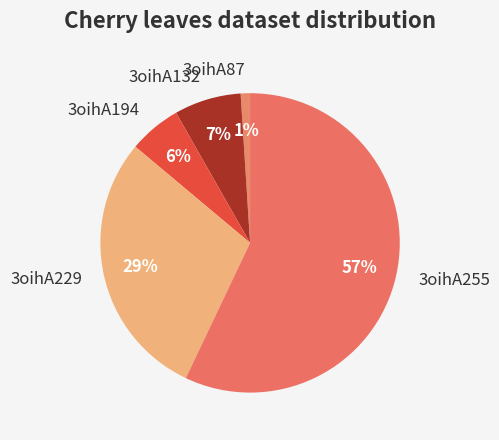

To the nearest percent, what is the combined percentage of 3oihA194 and 3oihA132?

13%